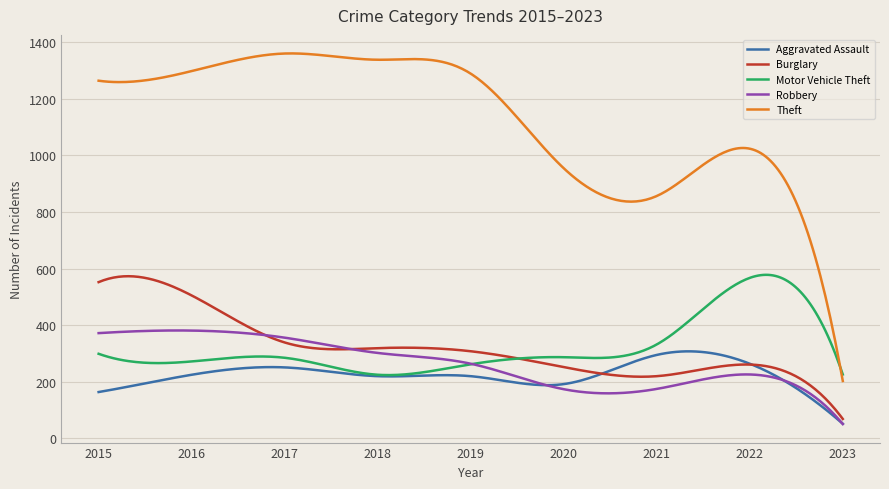

What is the maximum value shown in the chart?

1359.4